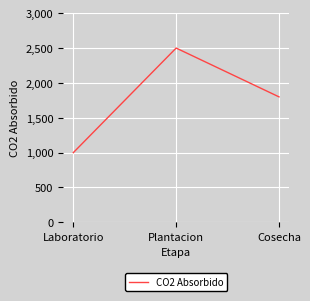

List the labels in order of value, smallest first.

Laboratorio, Cosecha, Plantacion